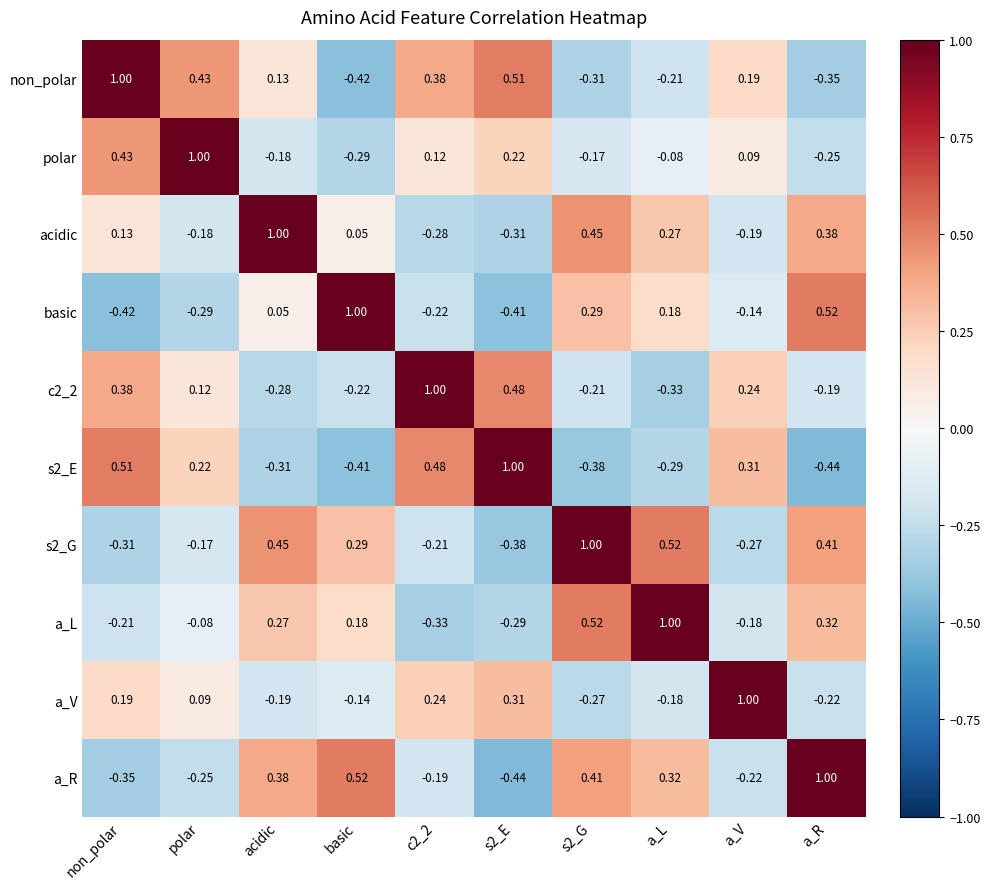

Count the number of data series in this chart.

10